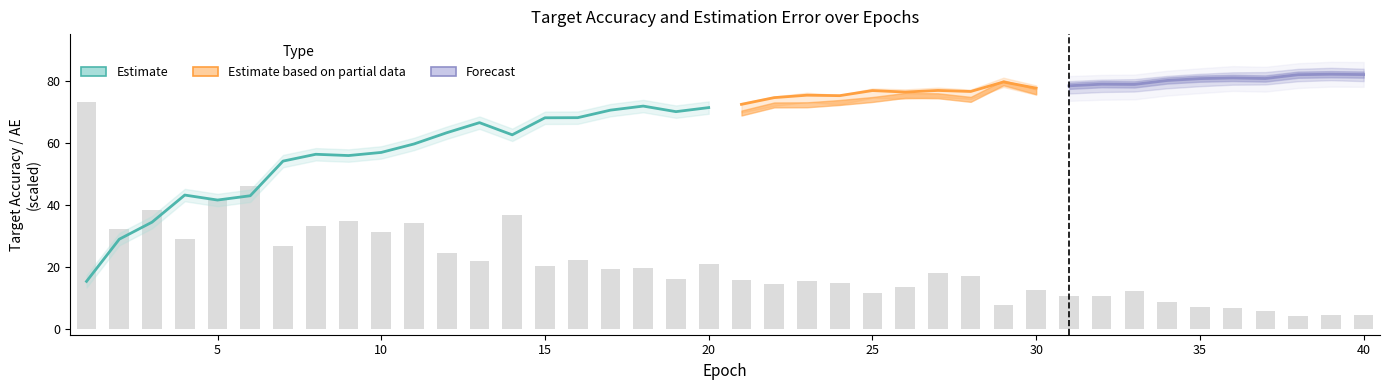

Reading left to right, list all the values displayed in this chart.

target_acc_oracle: 1=15.2	2=28.8	3=34.3	4=43.1	5=41.5	6=42.8	7=54.0	8=56.2	9=55.8	10=56.8	11=59.6	12=63.2	13=66.4	14=62.5	15=68.0	16=68.0	17=70.5	18=71.8	19=70.0	20=71.3	21=72.3	22=74.5	23=75.3	24=75.1	25=76.8	26=76.3	27=76.8	28=76.5	29=79.6	30=77.6	31=78.3	32=78.8	33=78.8	34=80.0	35=80.6	36=80.9	37=80.7	38=81.9	39=82.1	40=81.9
target_acc_MLLS: 1=10.4	2=25.4	3=28.7	4=37.8	5=35.7	6=37.4	7=48.0	8=52.9	9=52.4	10=54.0	11=54.4	12=58.7	13=64.5	14=58.8	15=66.2	16=66.1	17=68.8	18=70.2	19=68.6	20=69.3	21=71.3	22=73.3	23=74.6	24=73.8	25=76.0	26=75.7	27=76.2	28=75.6	29=79.4	30=76.9	31=77.8	32=78.3	33=78.5	34=79.5	35=80.2	36=80.7	37=80.7	38=81.8	39=82.1	40=81.8
target_acc_RLLS: 1=9.9	2=24.1	3=26.2	4=35.5	5=31.7	6=29.9	7=40.9	8=47.3	9=44.6	10=49.2	11=42.8	12=51.5	13=61.1	14=52.6	15=61.8	16=60.9	17=65.7	18=67.5	19=66.8	20=63.2	21=69.5	22=72.1	23=72.2	24=72.9	25=73.9	26=75.2	27=75.1	28=73.9	29=79.3	30=76.4	31=77.5	32=77.8	33=77.9	34=79.2	35=80.0	36=80.7	37=80.4	38=81.6	39=82.1	40=82.0
baseline_AE: 1=0.7	2=0.3	3=0.4	4=0.3	5=0.4	6=0.5	7=0.3	8=0.3	9=0.3	10=0.3	11=0.3	12=0.2	13=0.2	14=0.4	15=0.2	16=0.2	17=0.2	18=0.2	19=0.2	20=0.2	21=0.2	22=0.1	23=0.2	24=0.1	25=0.1	26=0.1	27=0.2	28=0.2	29=0.1	30=0.1	31=0.1	32=0.1	33=0.1	34=0.1	35=0.1	36=0.1	37=0.1	38=0.0	39=0.0	40=0.0
MLLS_AE: 1=0.9	2=0.6	3=0.6	4=0.4	5=0.5	6=0.5	7=0.3	8=0.3	9=0.3	10=0.3	11=0.3	12=0.3	13=0.2	14=0.3	15=0.2	16=0.2	17=0.2	18=0.2	19=0.2	20=0.2	21=0.2	22=0.1	23=0.1	24=0.2	25=0.1	26=0.1	27=0.2	28=0.2	29=0.1	30=0.1	31=0.1	32=0.1	33=0.1	34=0.1	35=0.1	36=0.1	37=0.1	38=0.1	39=0.1	40=0.1
RLLS_AE: 1=1.4	2=0.4	3=0.8	4=0.6	5=0.9	6=0.9	7=0.8	8=0.6	9=0.8	10=0.6	11=0.8	12=0.6	13=0.4	14=0.7	15=0.4	16=0.4	17=0.4	18=0.4	19=0.3	20=0.5	21=0.3	22=0.3	23=0.3	24=0.3	25=0.2	26=0.2	27=0.3	28=0.3	29=0.1	30=0.2	31=0.2	32=0.2	33=0.2	34=0.1	35=0.1	36=0.1	37=0.1	38=0.1	39=0.1	40=0.1